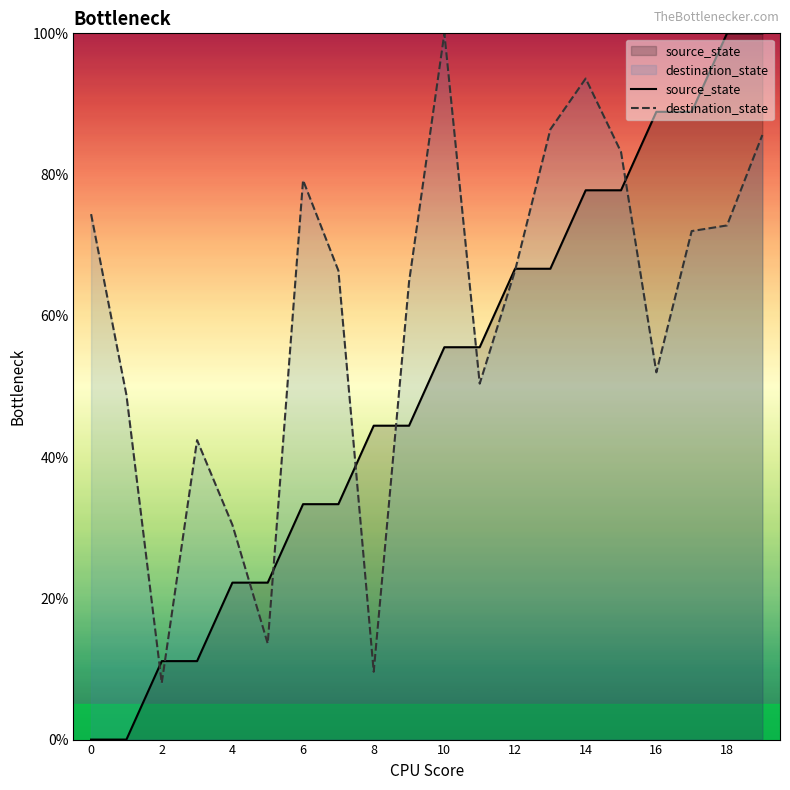

Which series ends up on top after the final intersection of destination_state and source_state?

source_state